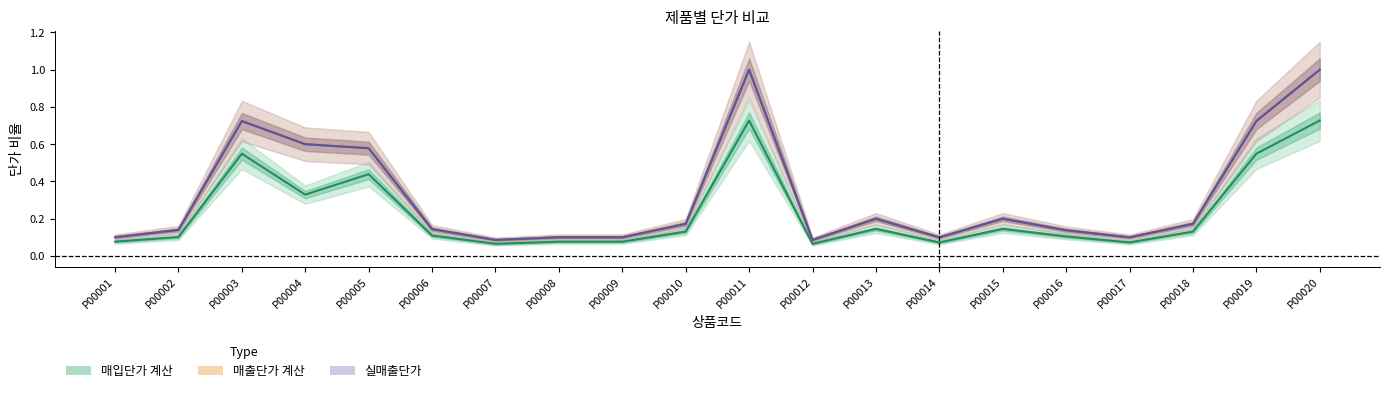

Which series has the largest range (max minus min)?

실매출단가